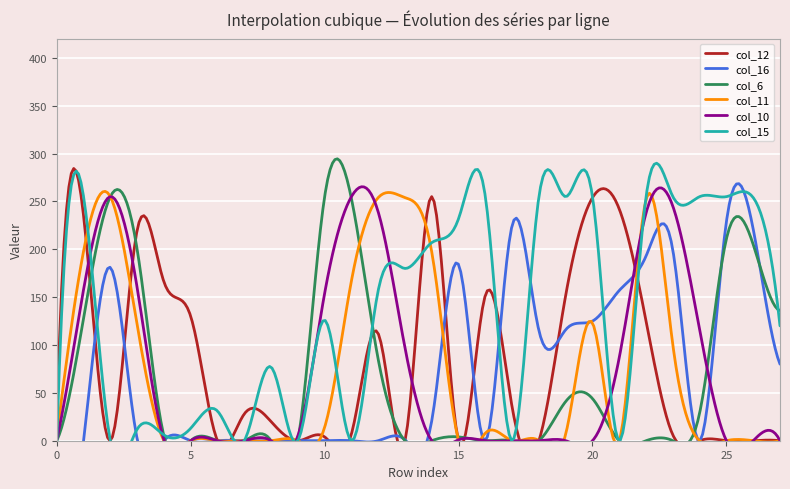

How many data points does each series have?

28